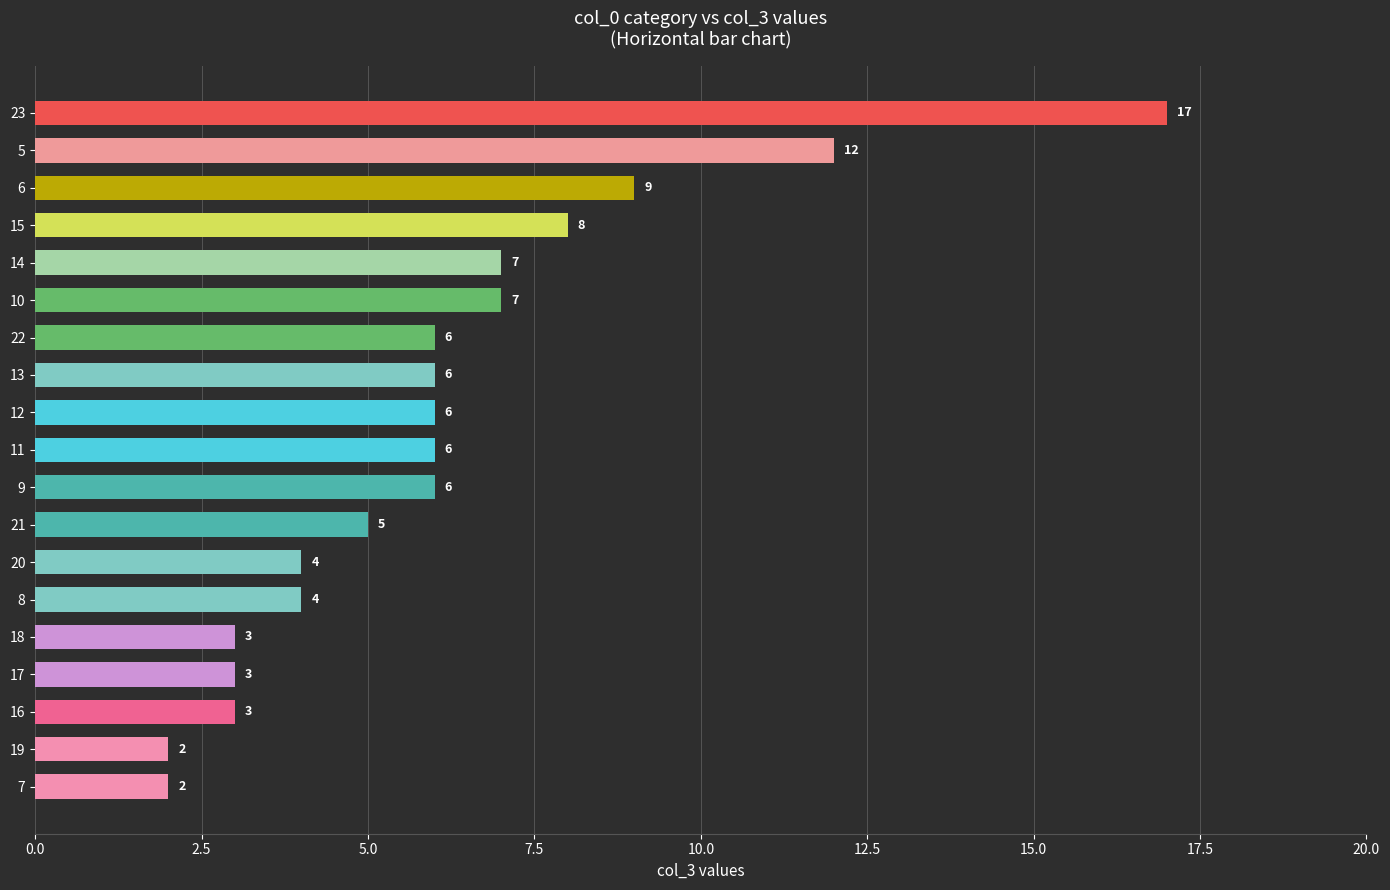

What is the maximum value shown in the chart?

17